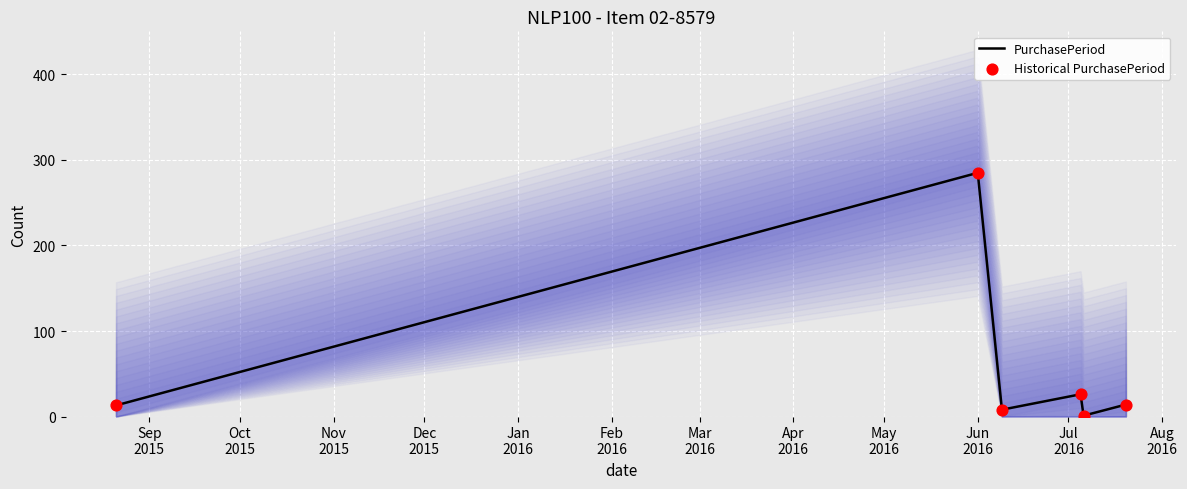

Which series contains the highest Y value?

PurchasePeriod